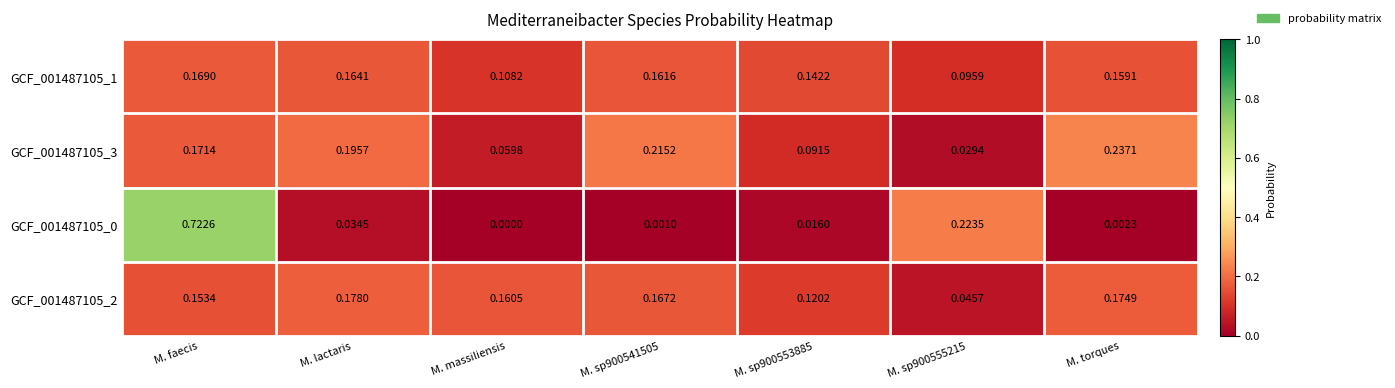

Is the value of GCF_001487105_2 at M. sp900541505 greater than the value of GCF_001487105_3 at M. massiliensis?

Yes